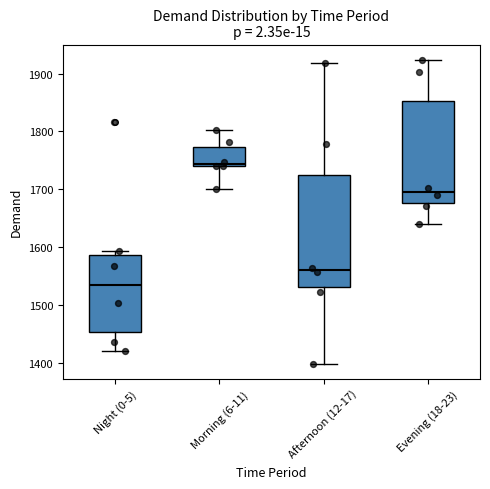

Reading left to right, transcribe this box plot: for each box, give where its median line is, the range the box spans, and where its two whiskers end, as read against the y-axis. The values are not printed on the chart, so give them approximately, as read against the axis.

Night (0-5): median 1540, box 1450 to 1590, whiskers 1420 to 1590 (just above the box's upper edge)
Morning (6-11): median 1740 (just above the box's lower edge), box 1740 to 1770, whiskers 1700 to 1800
Afternoon (12-17): median 1560, box 1530 to 1720, whiskers 1400 to 1920
Evening (18-23): median 1700, box 1680 to 1850, whiskers 1640 to 1920